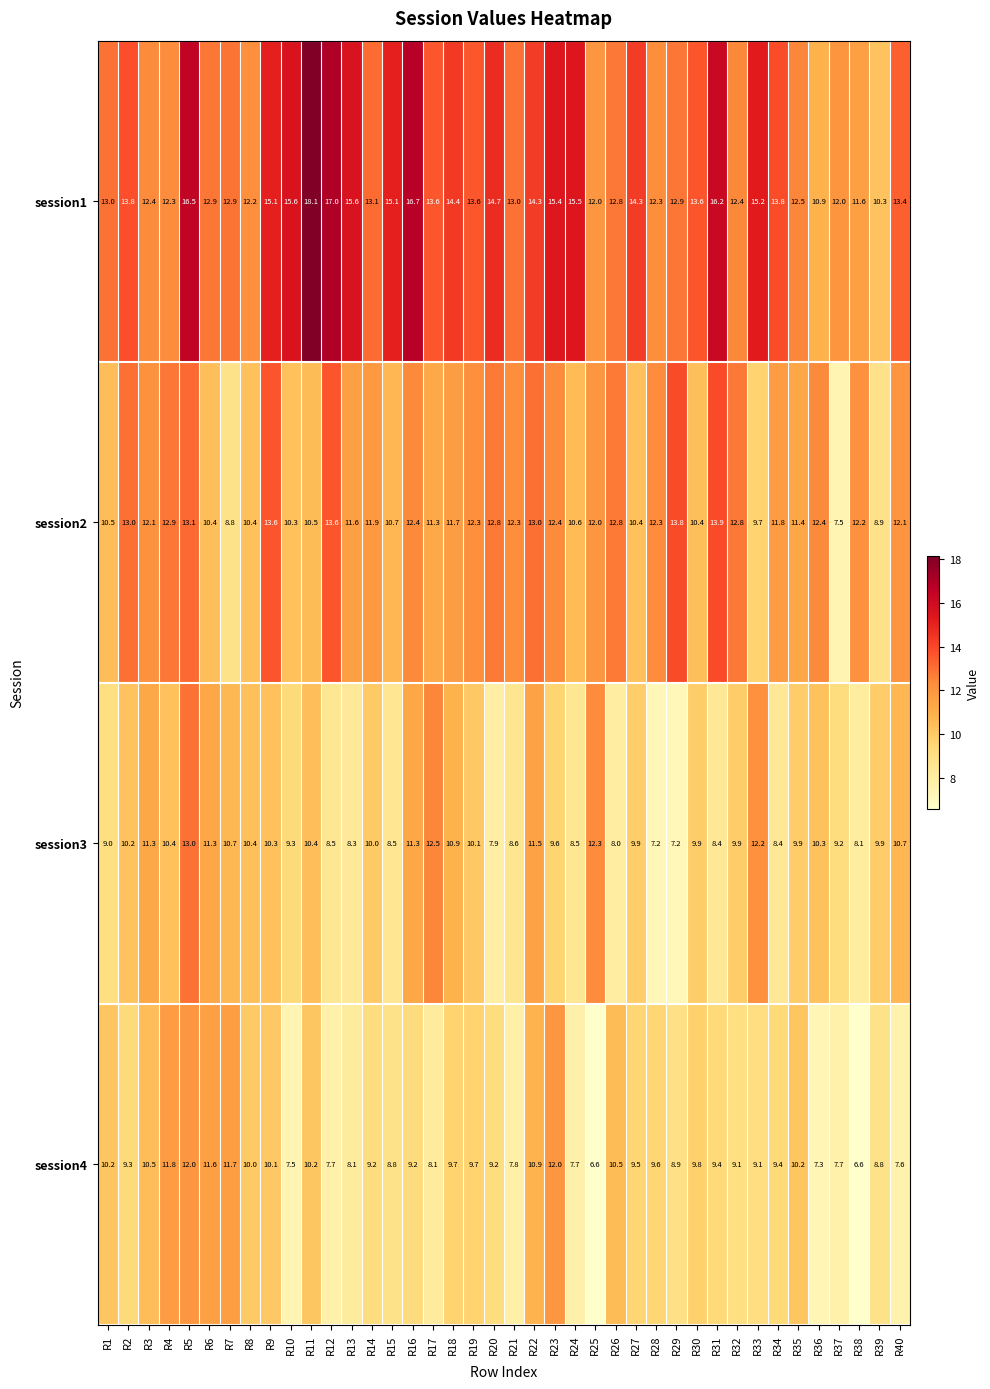

How many data points in session4 are above 9?

26